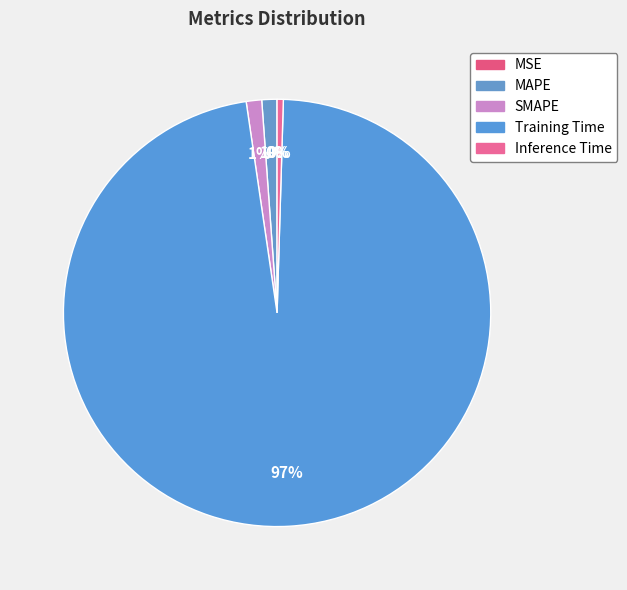

Does MAPE represent more than half of the total?

No